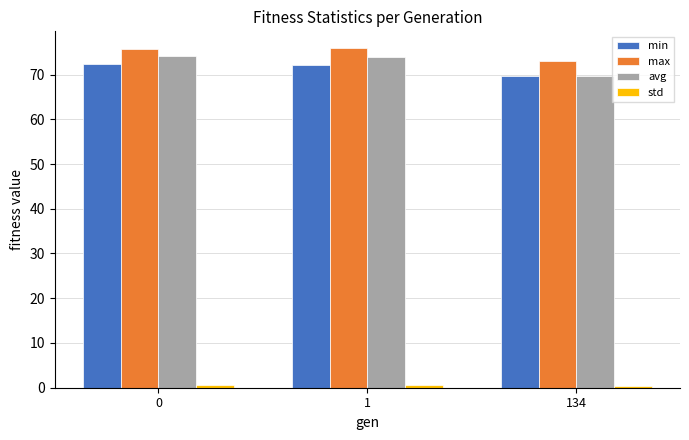

What is the minimum value for avg?

69.7